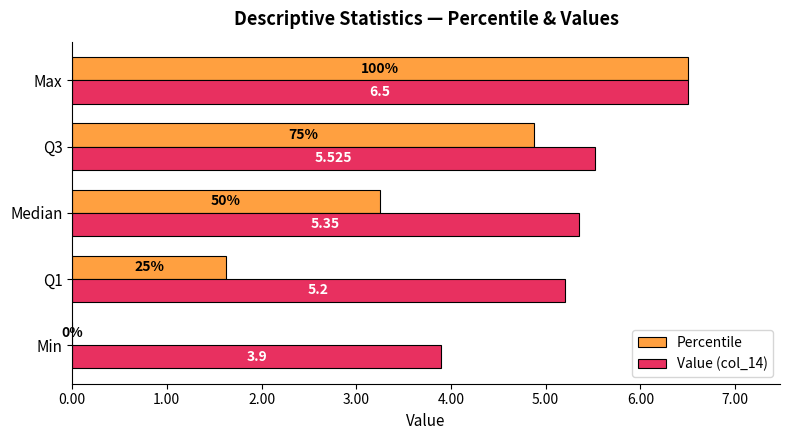

At which category is the sum across all series the highest?

Max